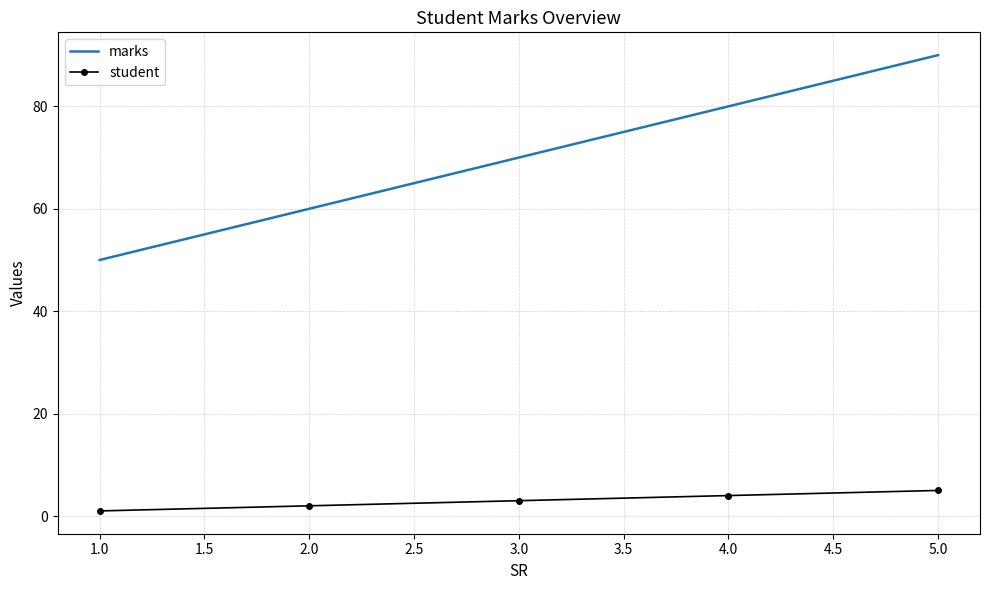

What is the difference between the maximum and second lowest values in the marks series?

30